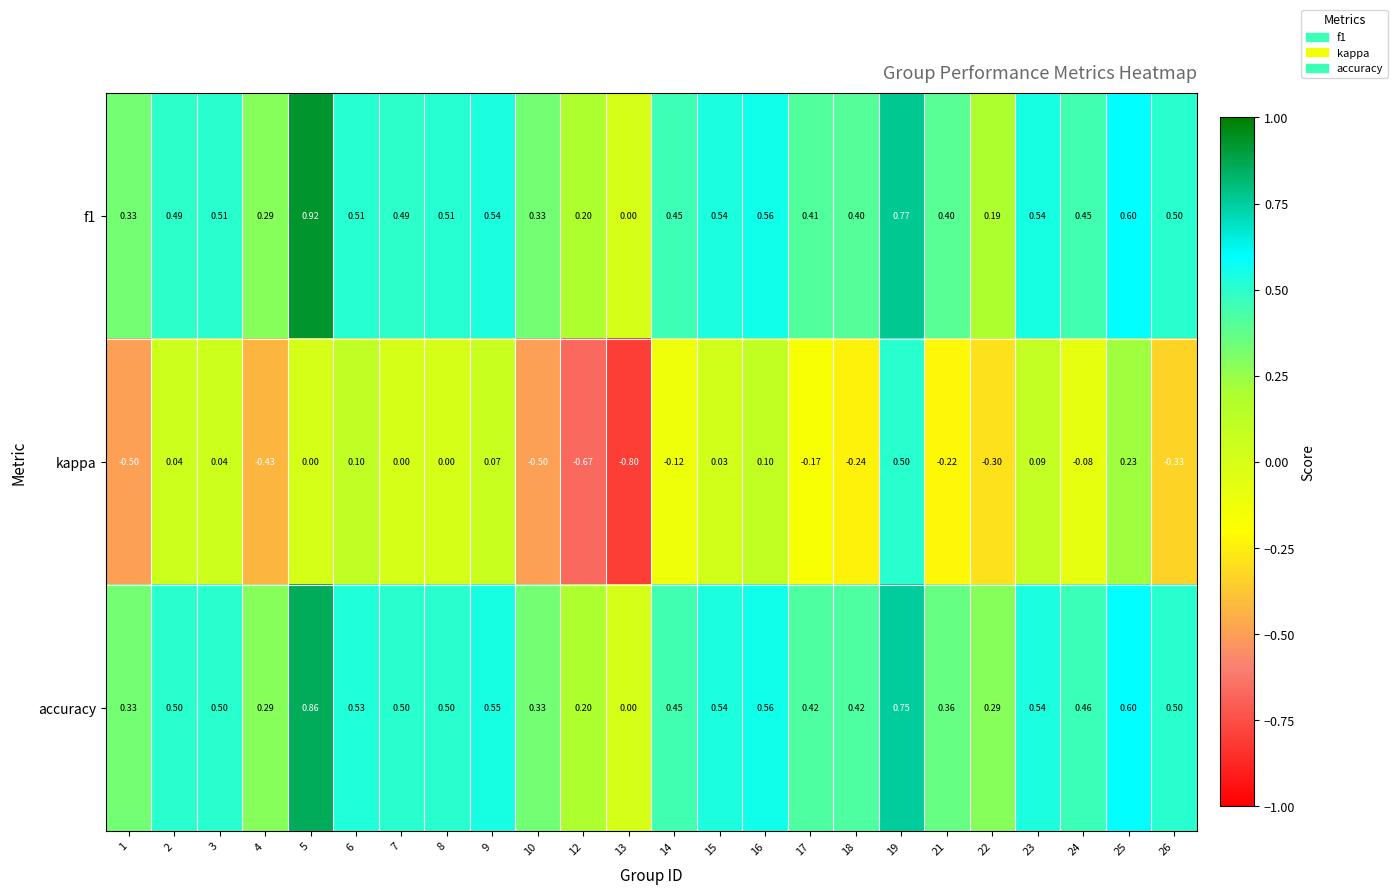

Is the value of accuracy at 9 greater than the value of f1 at 16?

No